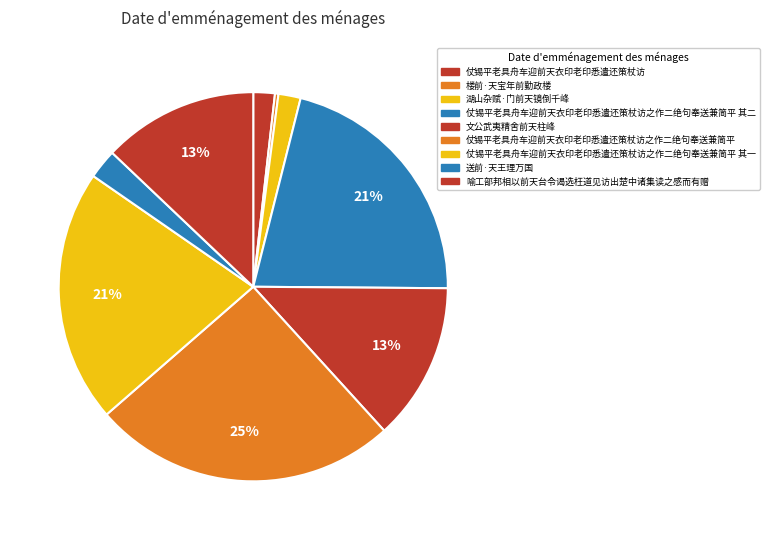

Is there any slice that represents more than half of the pie?

No